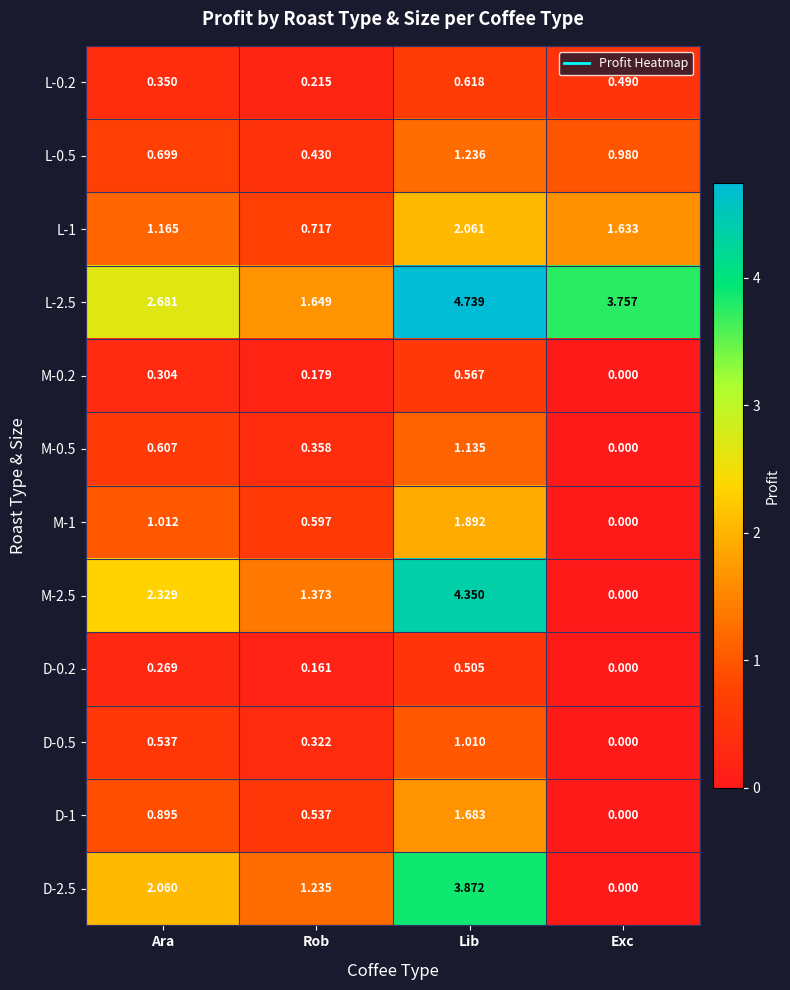

Rank the series at Ara from highest to lowest value.

L-2.5, M-2.5, D-2.5, L-1, M-1, D-1, L-0.5, M-0.5, D-0.5, L-0.2, M-0.2, D-0.2